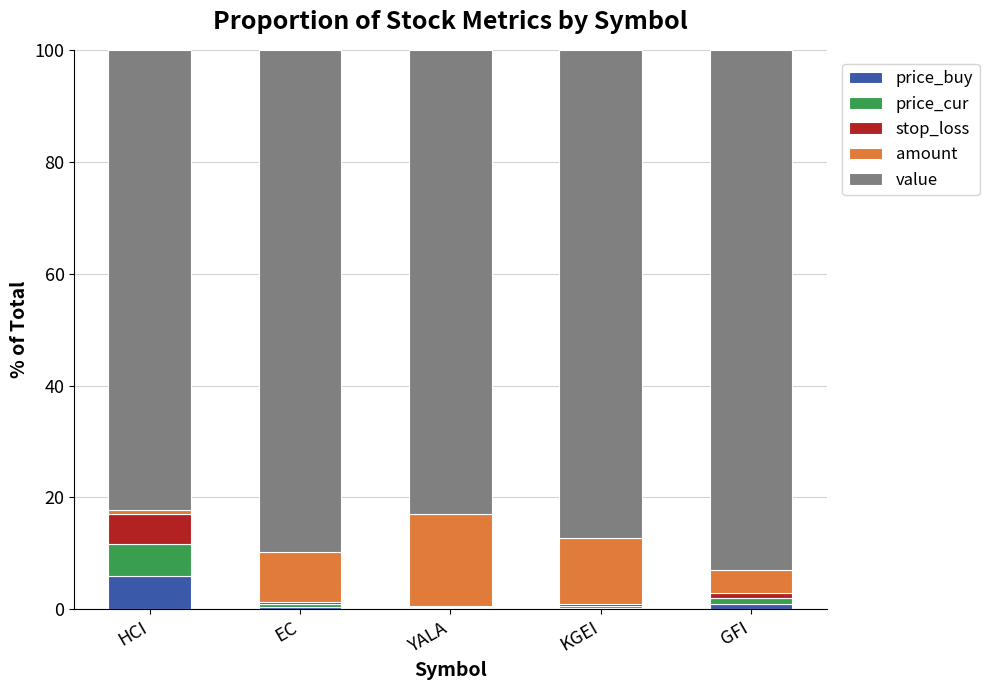

At which label does price_buy reach its peak?

HCI